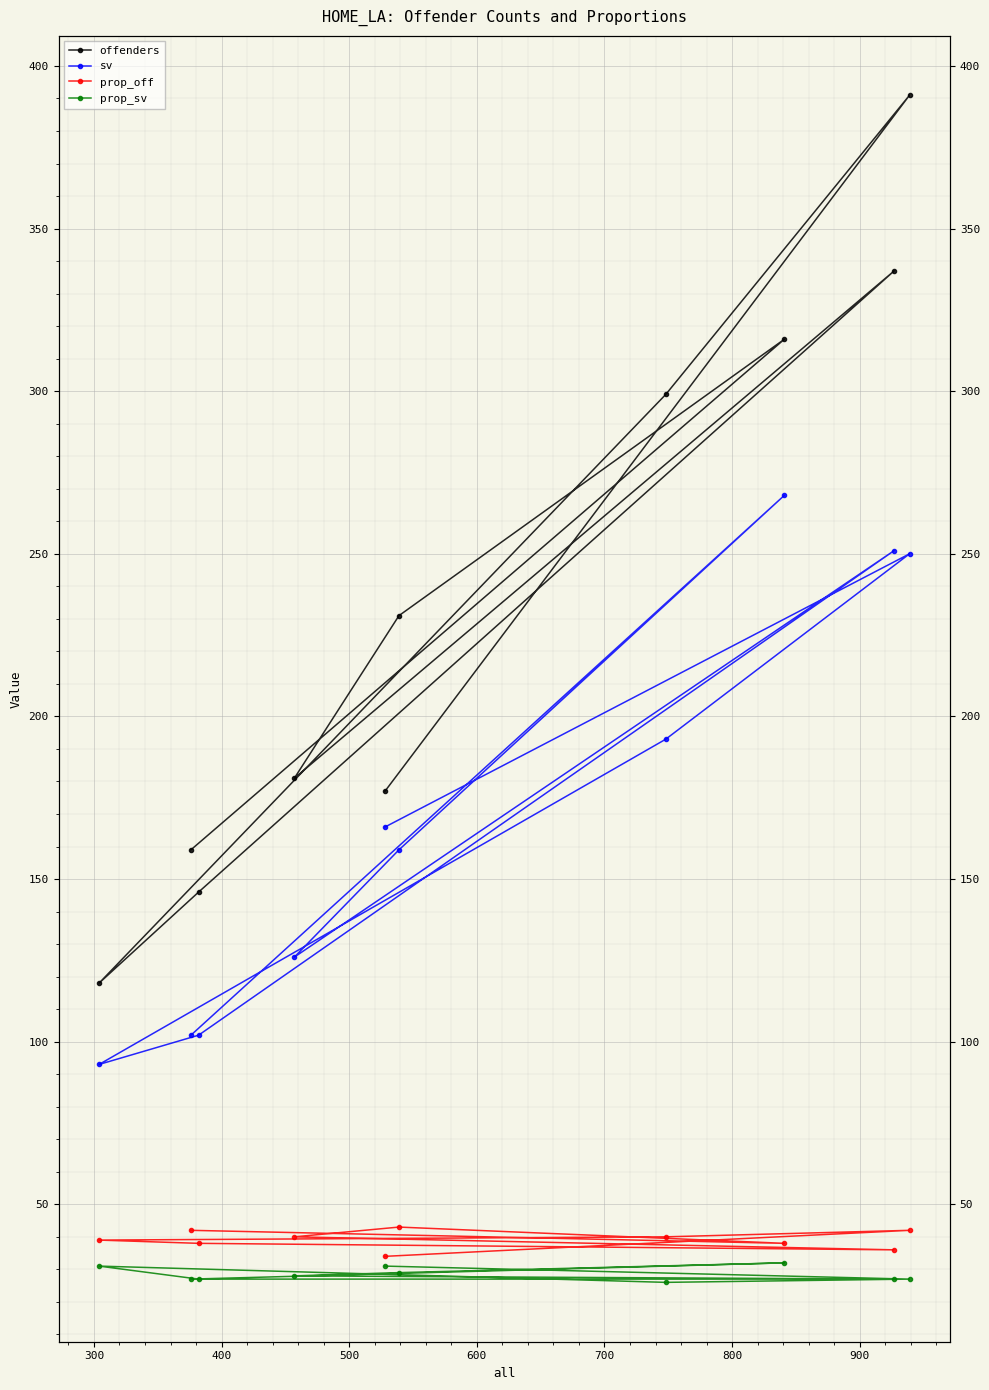

What are all the series names shown in the legend?

offenders, sv, prop_off, prop_sv